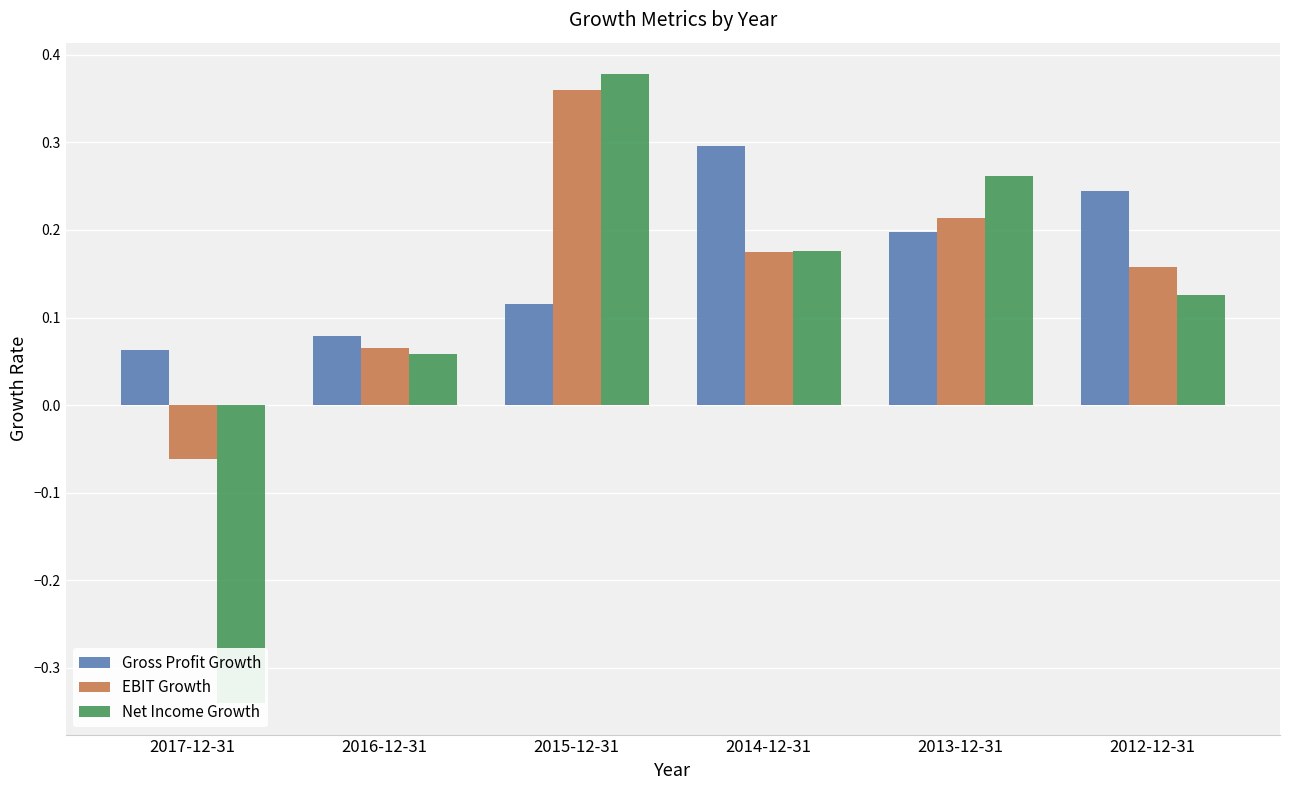

What is the maximum value for EBIT Growth?

0.4